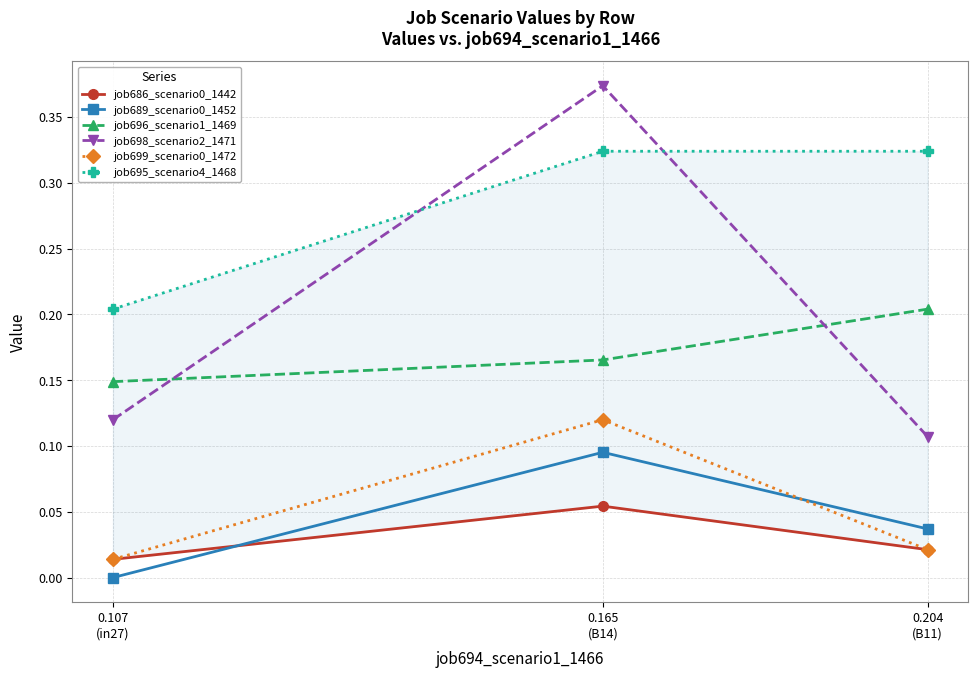

What is the label of the 1st point from the left?

0.107
(in27)